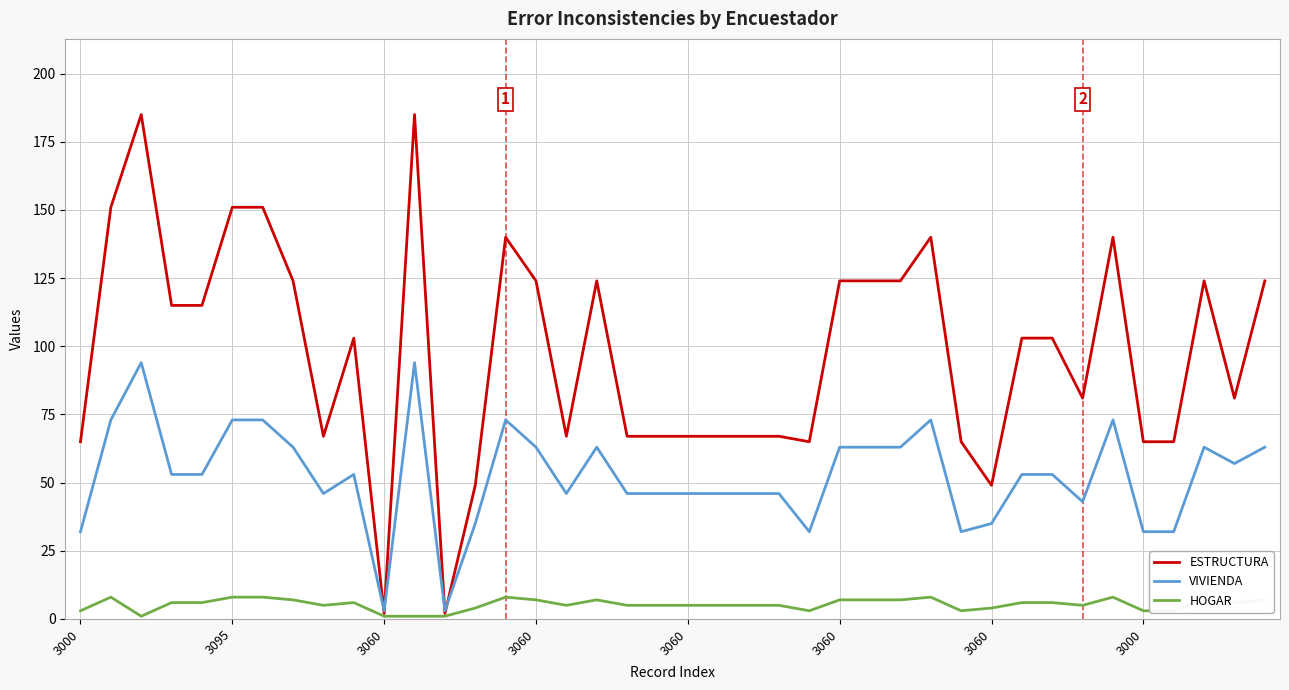

Which series has the largest total across all categories?

ESTRUCTURA